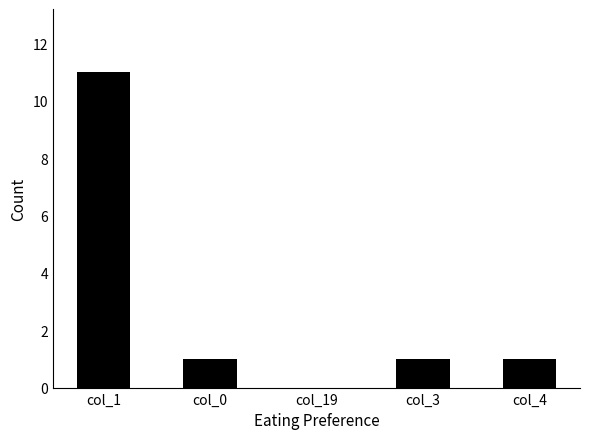

What is the average value?

3